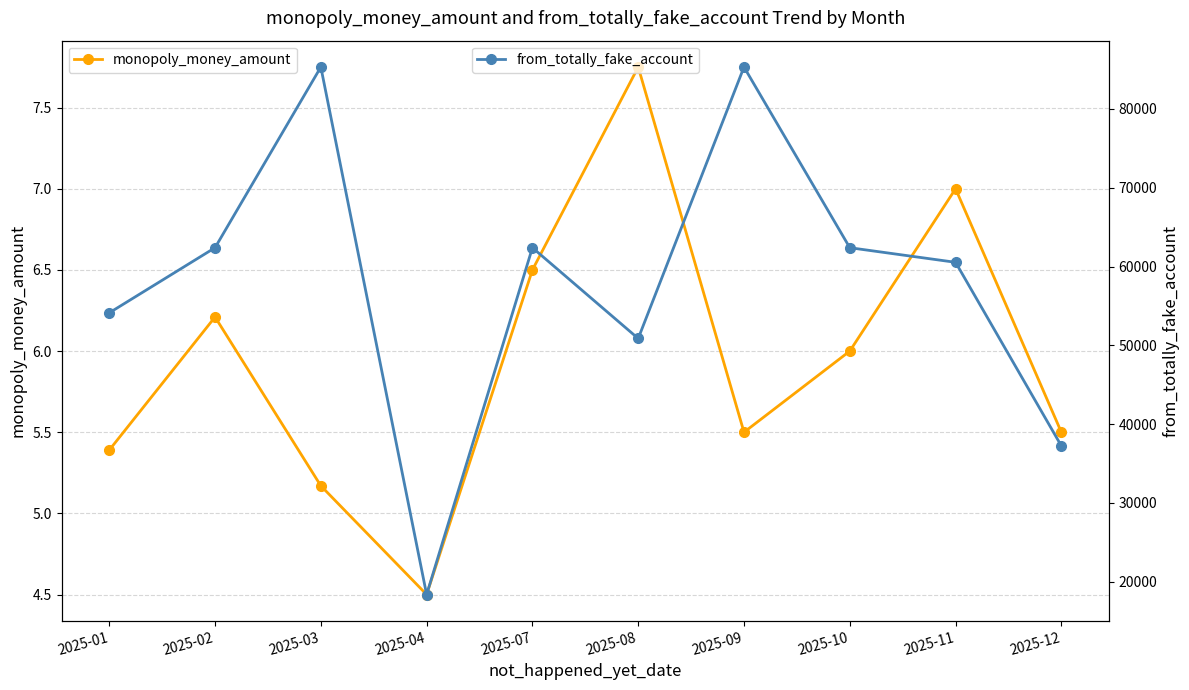

What is the maximum value for monopoly_money_amount?

7.8